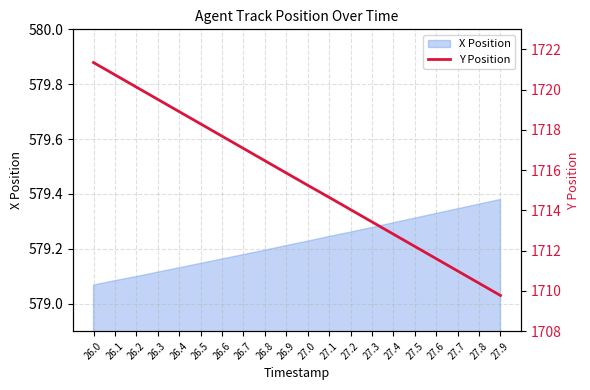

The value at 27.3 is 3030.1. True or false?

False